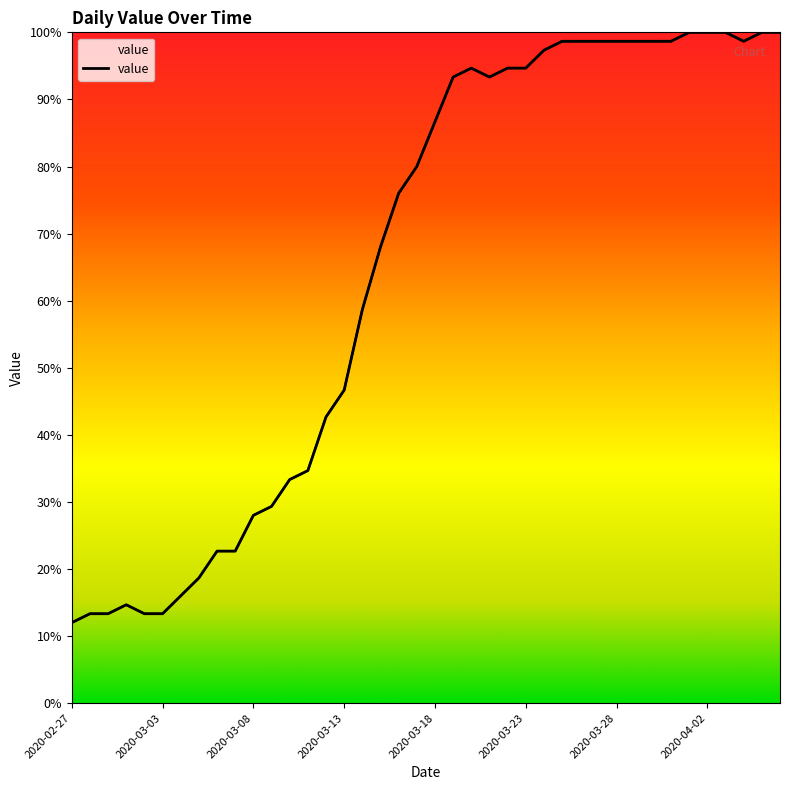

At which label does the data first exceed 86?

2020-03-18